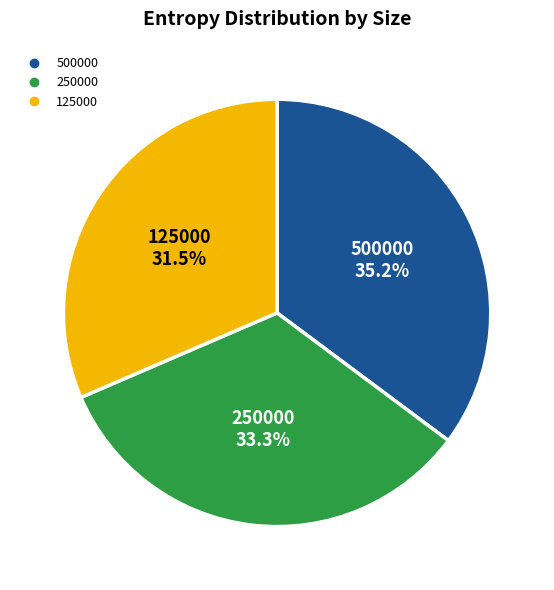

Does any single category account for the majority?

No